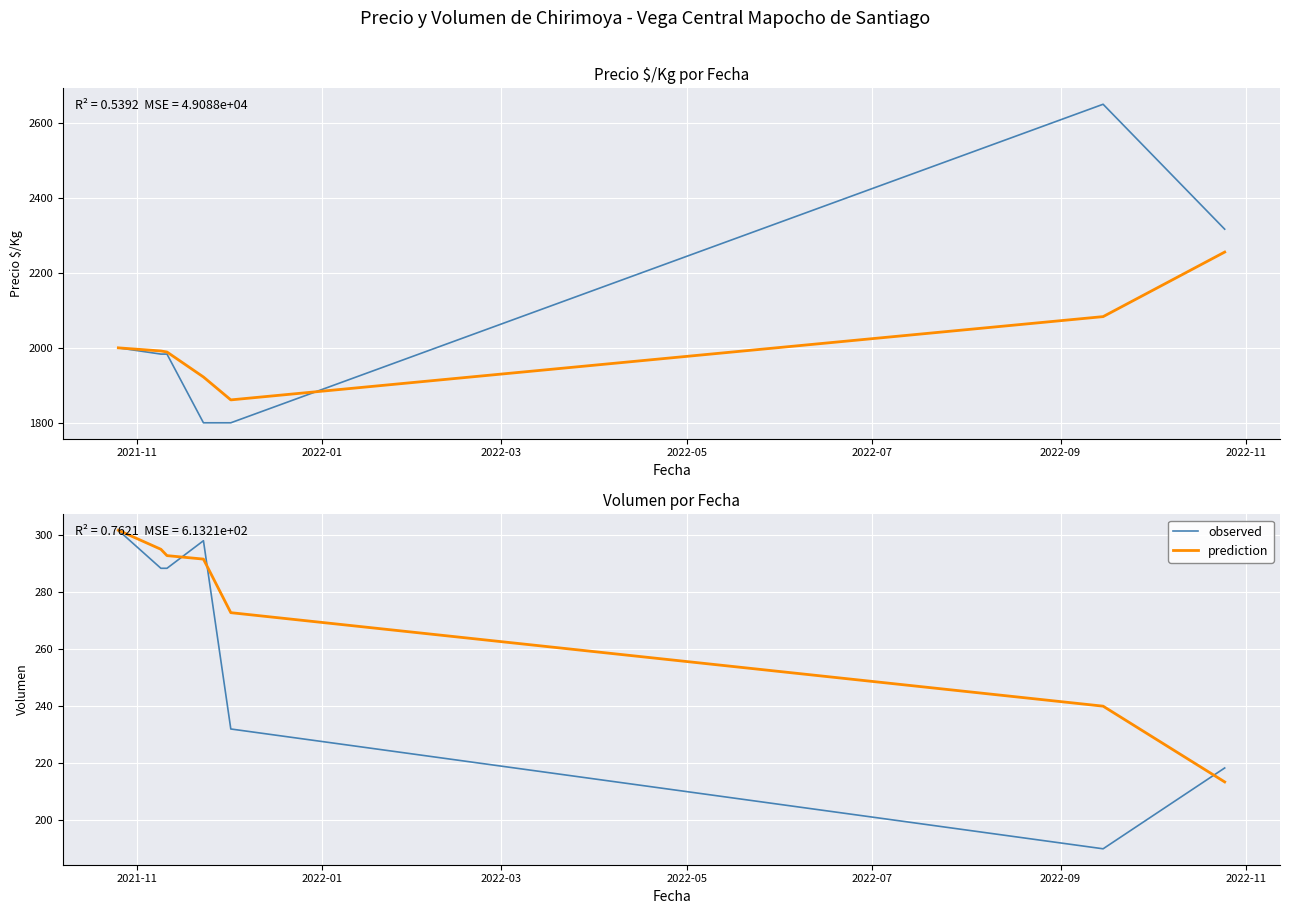

The value of observed at 2022-11 is 218.3. True or false?

True